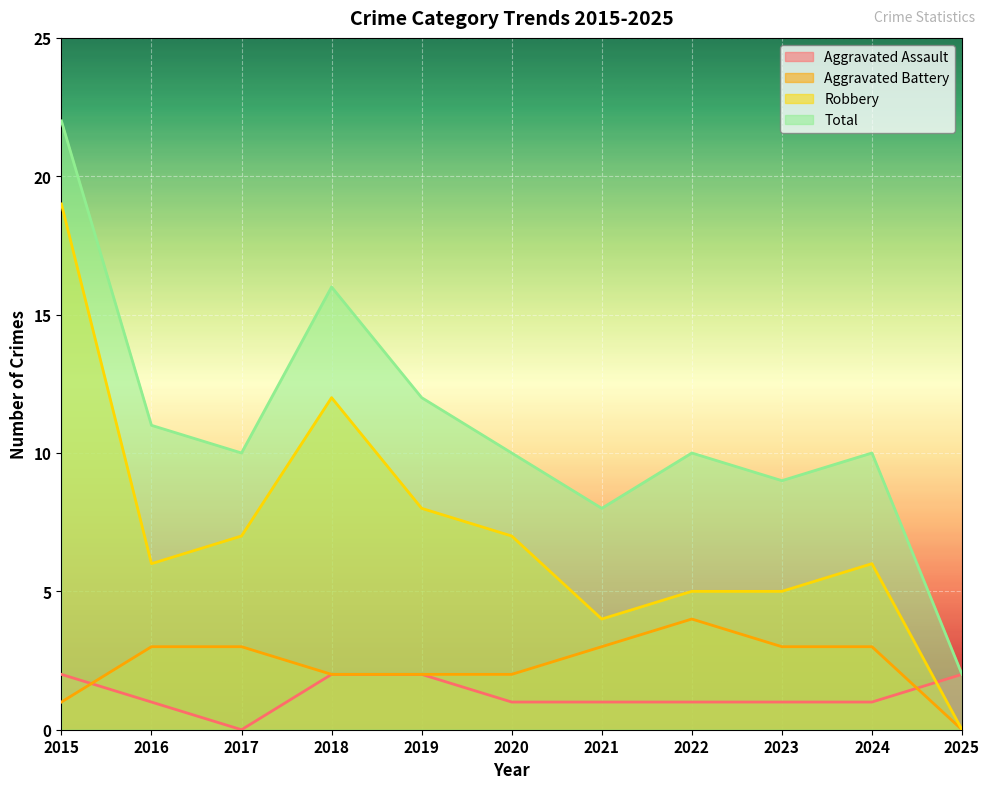

Between 2018 and 2019, which series saw the biggest shift?

Robbery